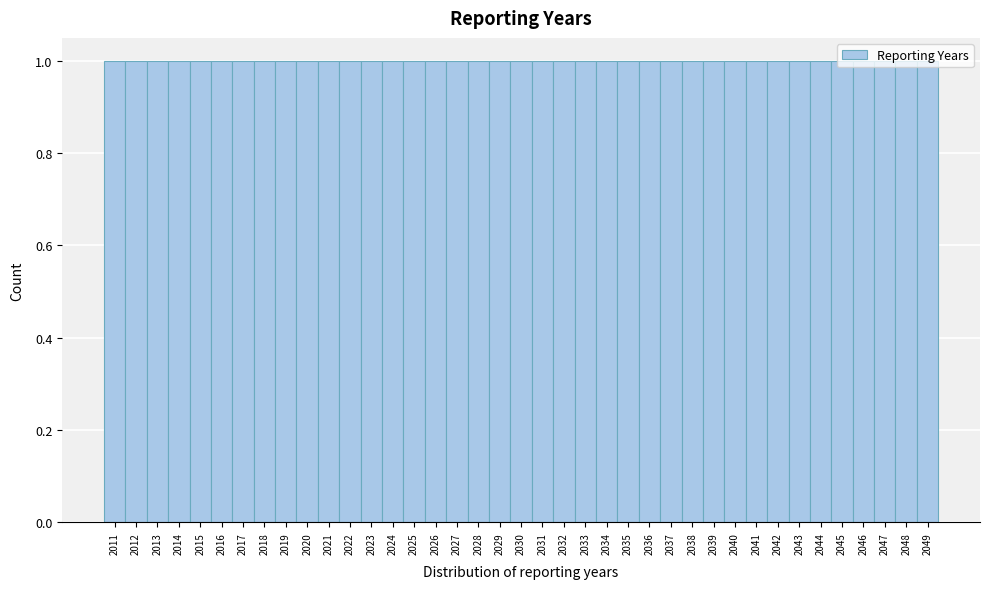

Reading left to right, transcribe this chart: for each bar, give the range it covers on the x-axis and its height. The values are not printed on the chart, so give them approximately, as read against the axis.

2010.5 to 2011.5: 1
2011.5 to 2012.5: 1
2012.5 to 2013.5: 1
2013.5 to 2014.5: 1
2014.5 to 2015.5: 1
2015.5 to 2016.5: 1
2016.5 to 2017.5: 1
2017.5 to 2018.5: 1
2018.5 to 2019.5: 1
2019.5 to 2020.5: 1
2020.5 to 2021.5: 1
2021.5 to 2022.5: 1
2022.5 to 2023.5: 1
2023.5 to 2024.5: 1
2024.5 to 2025.5: 1
2025.5 to 2026.5: 1
2026.5 to 2027.5: 1
2027.5 to 2028.5: 1
2028.5 to 2029.5: 1
2029.5 to 2030.5: 1
2030.5 to 2031.5: 1
2031.5 to 2032.5: 1
2032.5 to 2033.5: 1
2033.5 to 2034.5: 1
2034.5 to 2035.5: 1
2035.5 to 2036.5: 1
2036.5 to 2037.5: 1
2037.5 to 2038.5: 1
2038.5 to 2039.5: 1
2039.5 to 2040.5: 1
2040.5 to 2041.5: 1
2041.5 to 2042.5: 1
2042.5 to 2043.5: 1
2043.5 to 2044.5: 1
2044.5 to 2045.5: 1
2045.5 to 2046.5: 1
2046.5 to 2047.5: 1
2047.5 to 2048.5: 1
2048.5 to 2049.5: 1